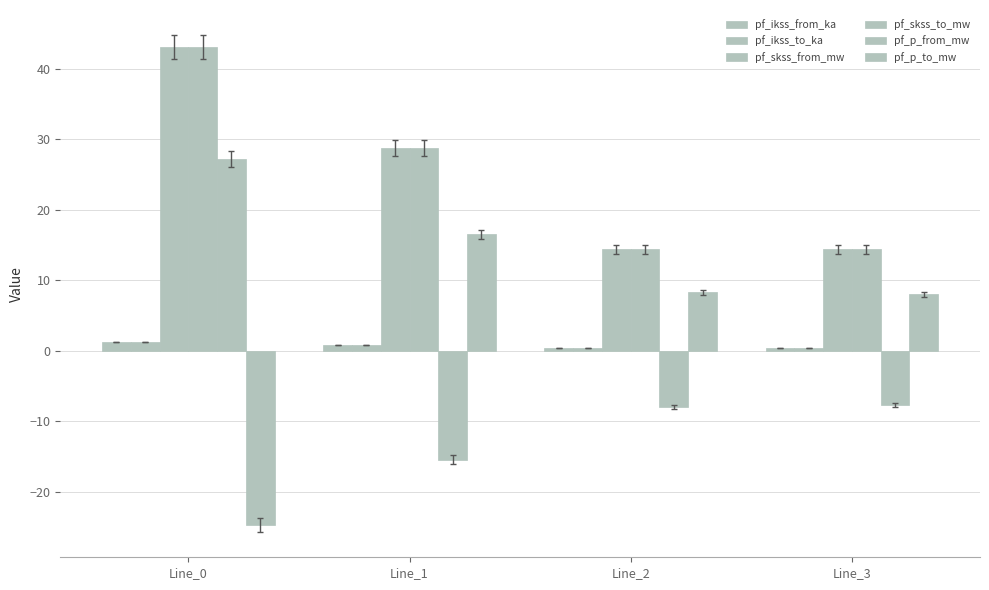

What is the smallest value displayed?

-24.8